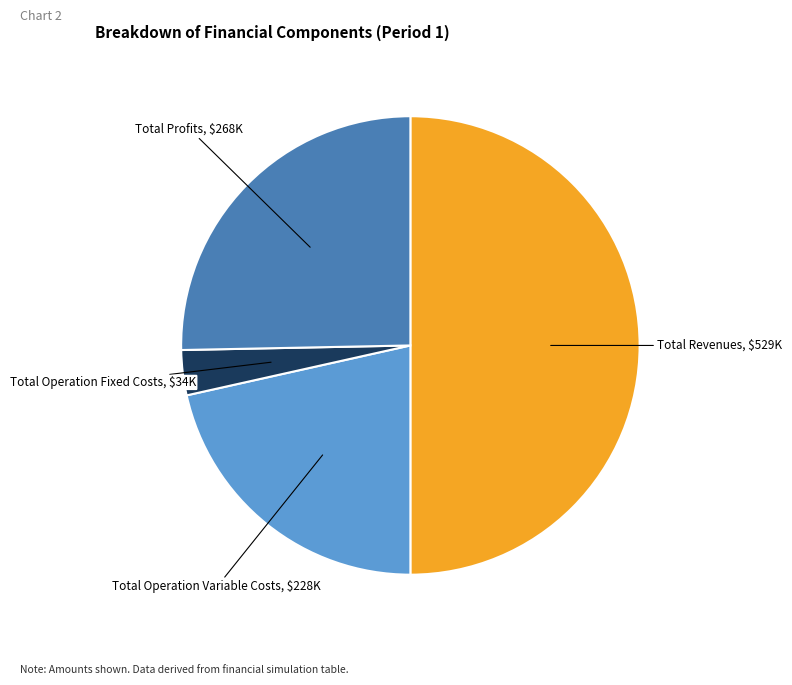

What is the smallest slice in the pie chart?

Total Operation Fixed Costs